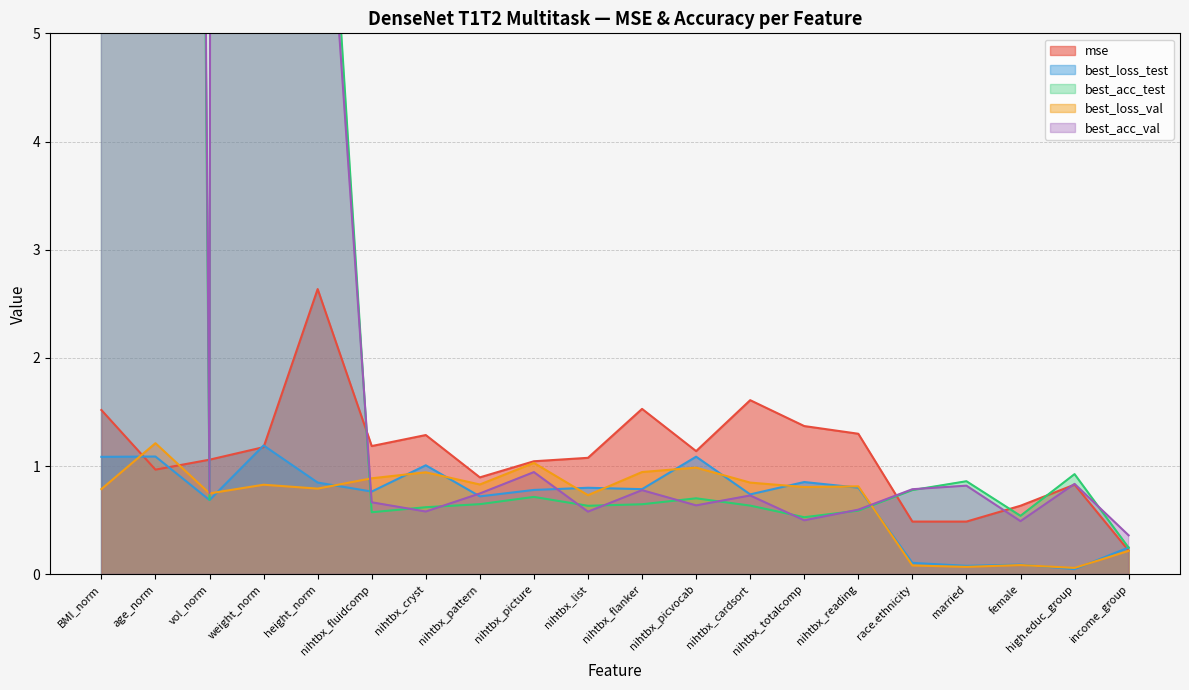

Reading left to right, what are all the values shown in this chart?

mse: BMI_norm=1.5	age_norm=1.0	vol_norm=1.1	weight_norm=1.2	height_norm=2.6	nihtbx_fluidcomp=1.2	nihtbx_cryst=1.3	nihtbx_pattern=0.9	nihtbx_picture=1.0	nihtbx_list=1.1	nihtbx_flanker=1.5	nihtbx_picvocab=1.1	nihtbx_cardsort=1.6	nihtbx_totalcomp=1.4	nihtbx_reading=1.3	race.ethnicity=0.5	married=0.5	female=0.6	high.educ_group=0.8	income_group=0.2
best_loss_test: BMI_norm=1.1	age_norm=1.1	vol_norm=0.7	weight_norm=1.2	height_norm=0.8	nihtbx_fluidcomp=0.8	nihtbx_cryst=1.0	nihtbx_pattern=0.7	nihtbx_picture=0.8	nihtbx_list=0.8	nihtbx_flanker=0.8	nihtbx_picvocab=1.1	nihtbx_cardsort=0.7	nihtbx_totalcomp=0.9	nihtbx_reading=0.8	race.ethnicity=0.1	married=0.1	female=0.1	high.educ_group=0.0	income_group=0.2
best_acc_test: BMI_norm=19.1	age_norm=60.9	vol_norm=0.7	weight_norm=648.1	height_norm=8.4	nihtbx_fluidcomp=0.6	nihtbx_cryst=0.6	nihtbx_pattern=0.6	nihtbx_picture=0.7	nihtbx_list=0.6	nihtbx_flanker=0.6	nihtbx_picvocab=0.7	nihtbx_cardsort=0.6	nihtbx_totalcomp=0.5	nihtbx_reading=0.6	race.ethnicity=0.8	married=0.9	female=0.5	high.educ_group=0.9	income_group=0.2
best_loss_val: BMI_norm=0.8	age_norm=1.2	vol_norm=0.7	weight_norm=0.8	height_norm=0.8	nihtbx_fluidcomp=0.9	nihtbx_cryst=0.9	nihtbx_pattern=0.8	nihtbx_picture=1.0	nihtbx_list=0.7	nihtbx_flanker=0.9	nihtbx_picvocab=1.0	nihtbx_cardsort=0.8	nihtbx_totalcomp=0.8	nihtbx_reading=0.8	race.ethnicity=0.1	married=0.1	female=0.1	high.educ_group=0.1	income_group=0.2
best_acc_val: BMI_norm=13.9	age_norm=67.8	vol_norm=0.8	weight_norm=450.6	height_norm=7.9	nihtbx_fluidcomp=0.7	nihtbx_cryst=0.6	nihtbx_pattern=0.7	nihtbx_picture=0.9	nihtbx_list=0.6	nihtbx_flanker=0.8	nihtbx_picvocab=0.6	nihtbx_cardsort=0.7	nihtbx_totalcomp=0.5	nihtbx_reading=0.6	race.ethnicity=0.8	married=0.8	female=0.5	high.educ_group=0.8	income_group=0.4